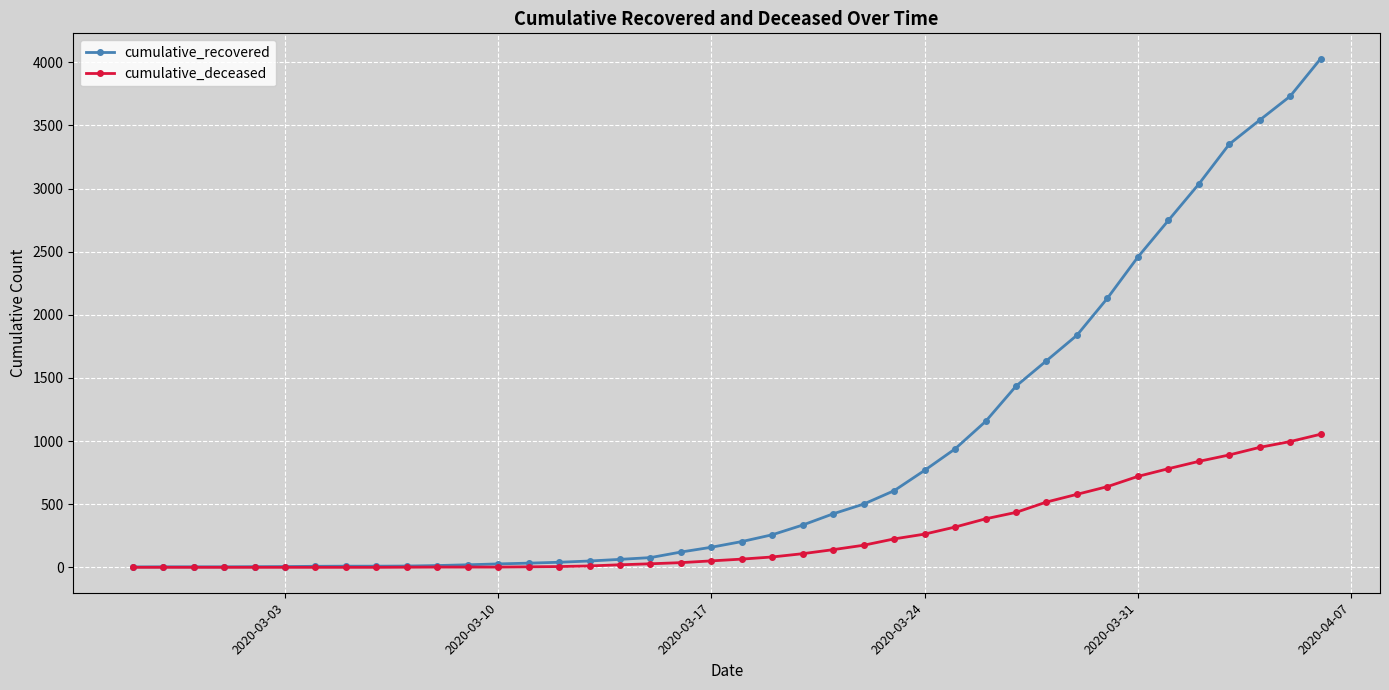

Rank the series by their maximum value, from highest to lowest.

cumulative_recovered, cumulative_deceased